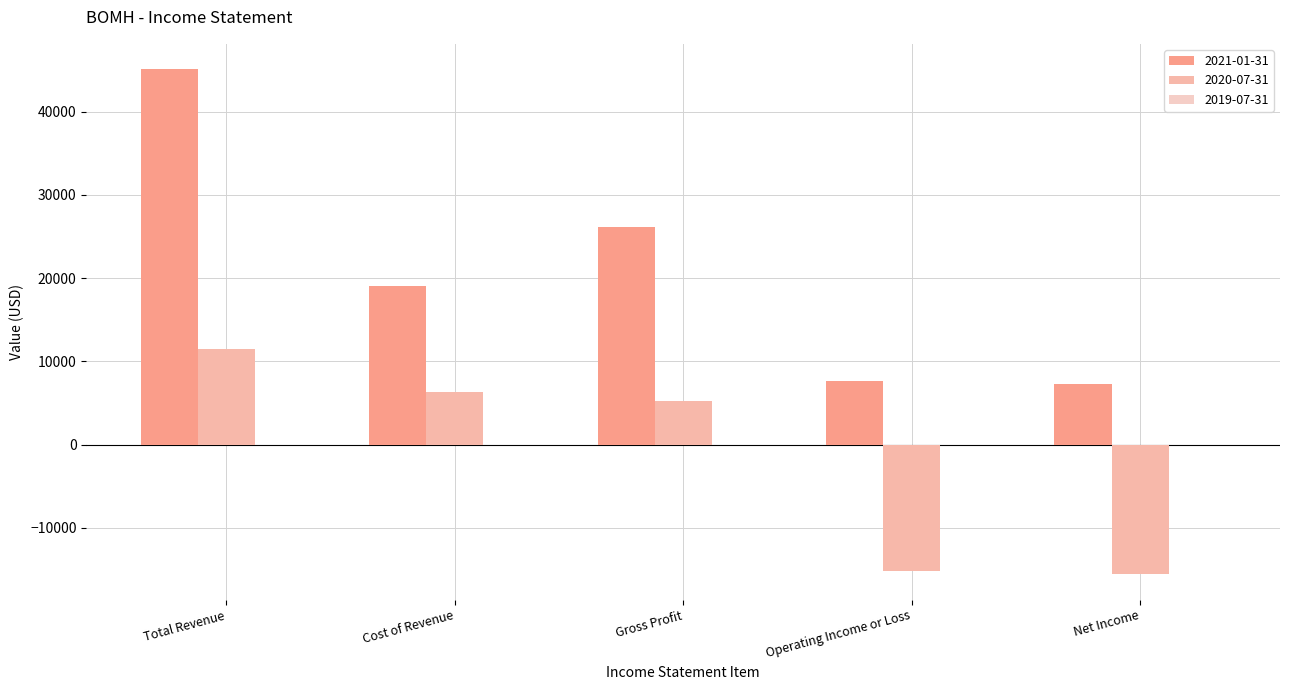

True or false: 2020-07-31 has a value of -15200 at Operating Income or Loss.

True